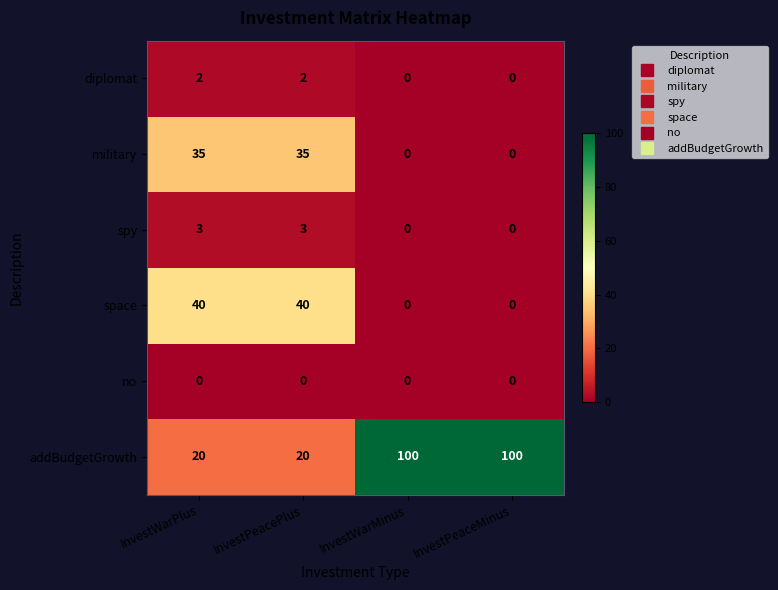

What is the sum of the addBudgetGrowth values at InvestPeacePlus and InvestWarMinus?

120